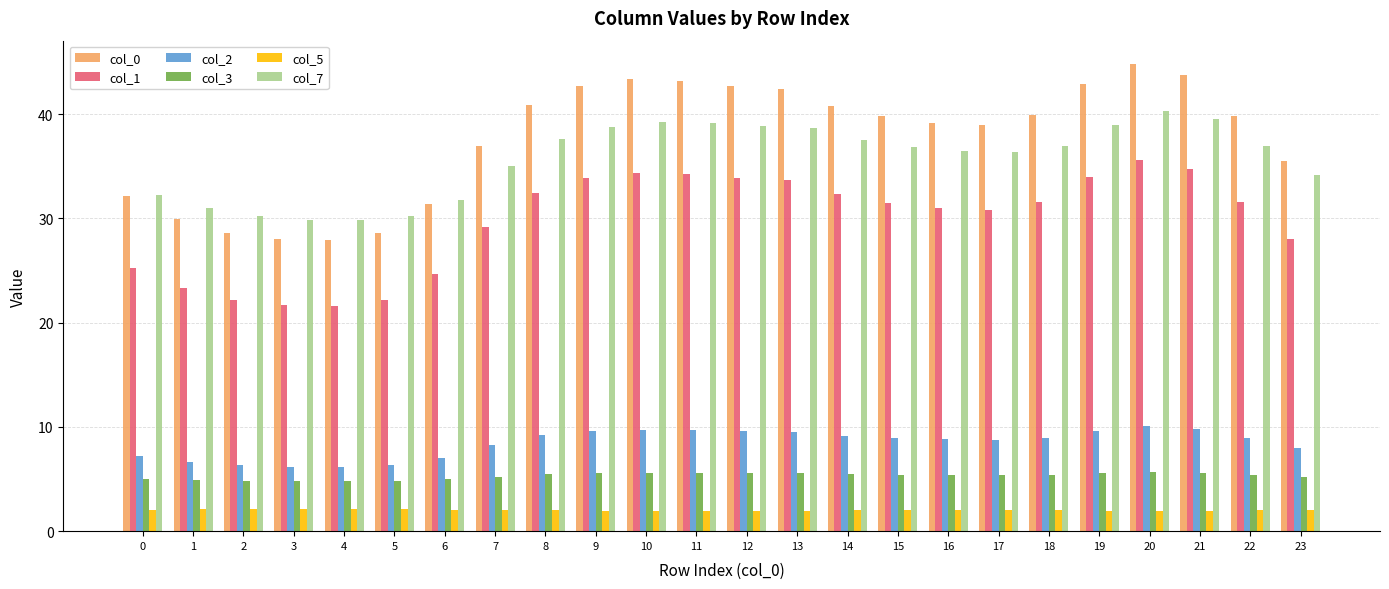

Does the chart contain any negative values?

No